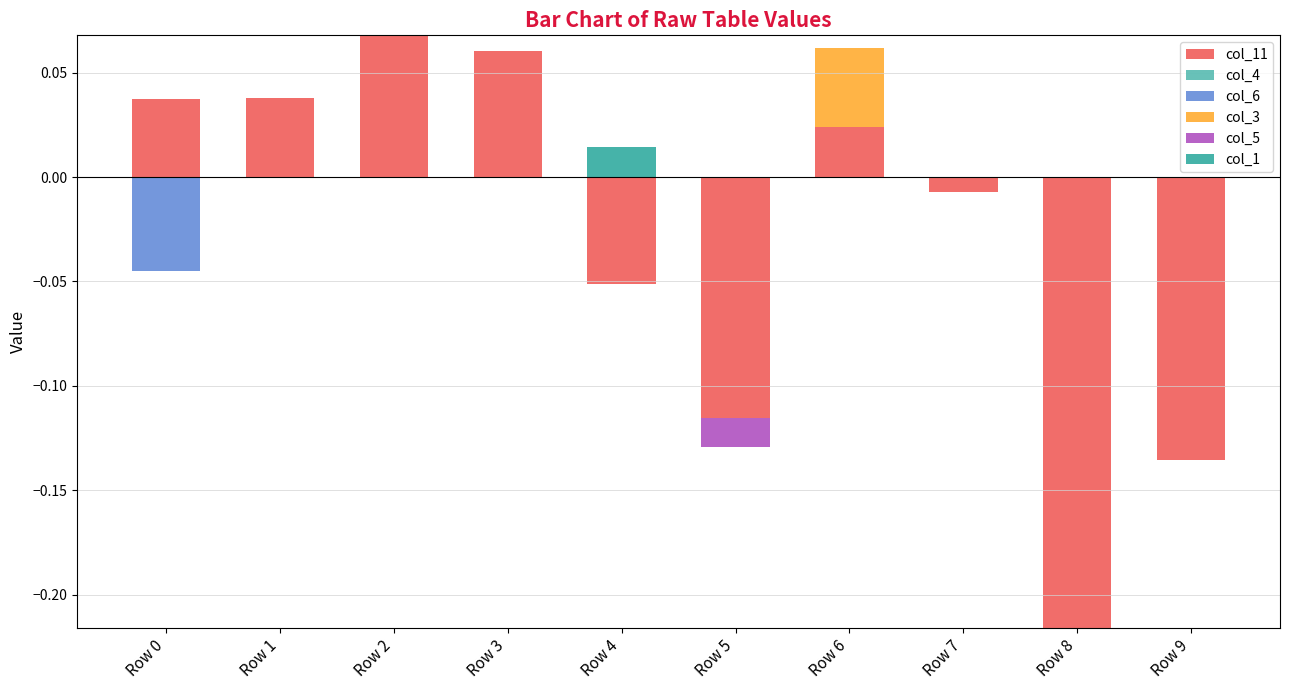

How many categories are shown in the chart?

10